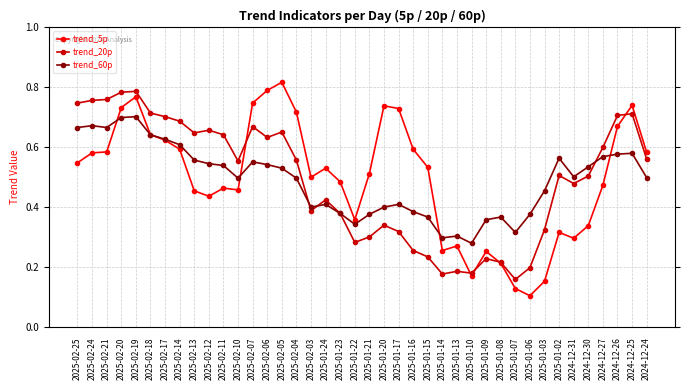

Rank the series by their maximum value, from lowest to highest.

trend_60p, trend_20p, trend_5p